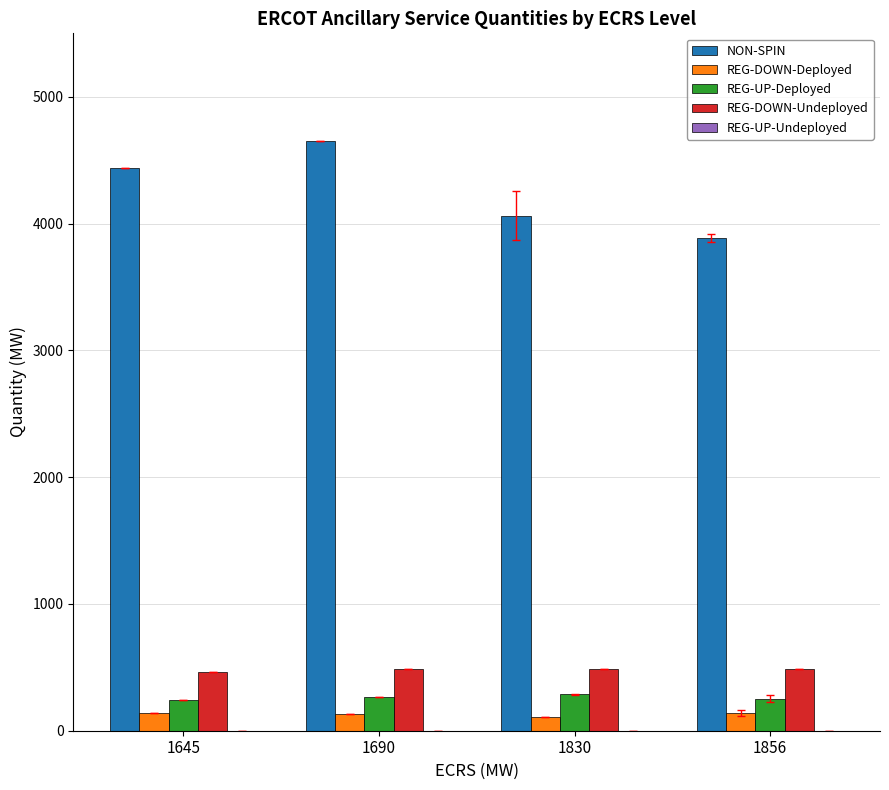

At which category is the sum across all series the highest?

1690